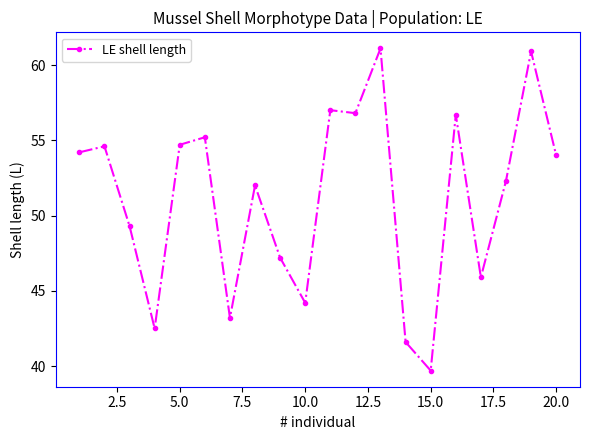

What is the average value?

51.2